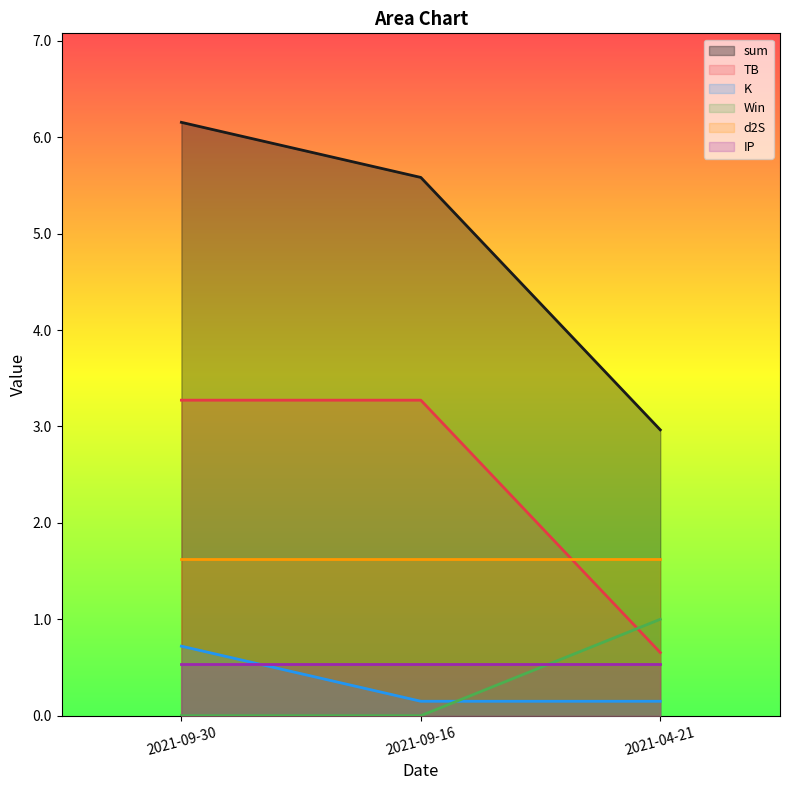

What position from the right is 2021-09-30?

3